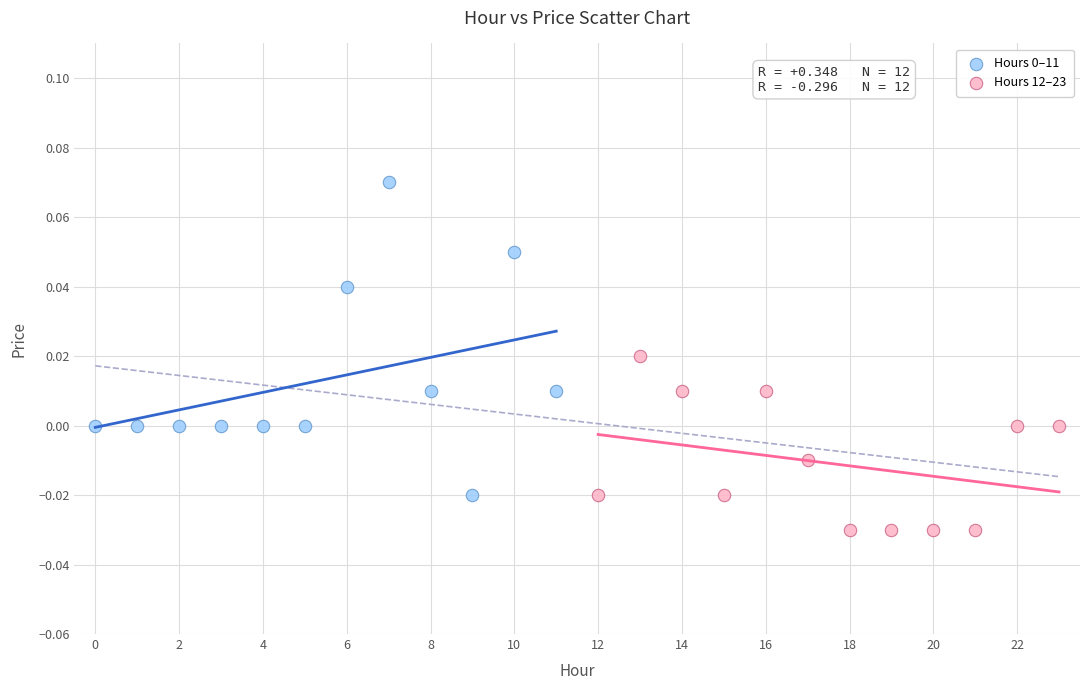

Which series contains the lowest Y value?

Hours 12–23